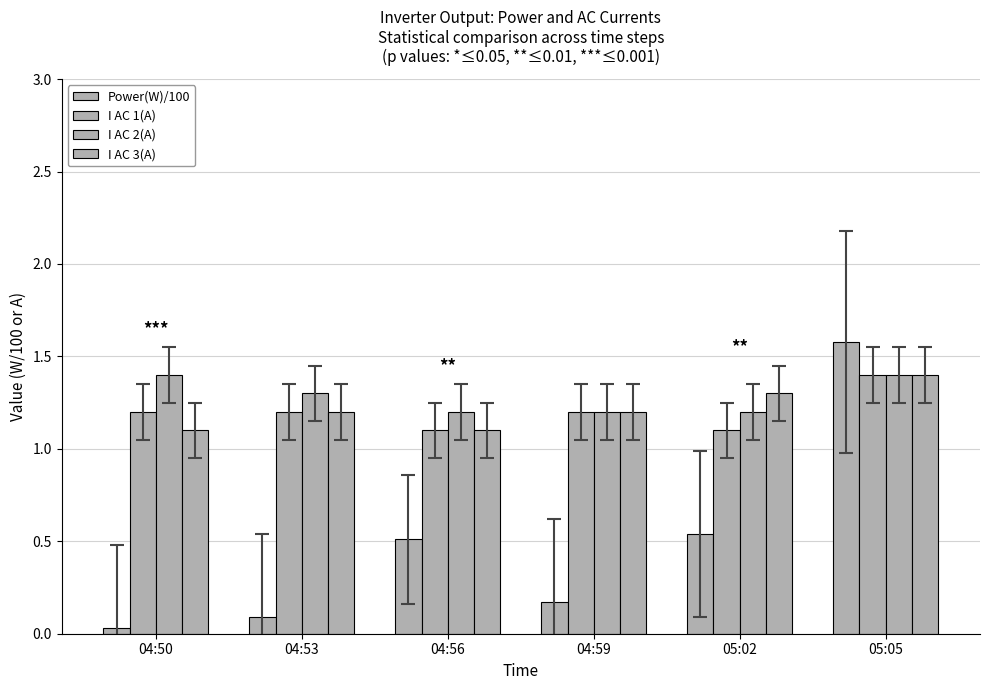

How many categories are shown in the chart?

6